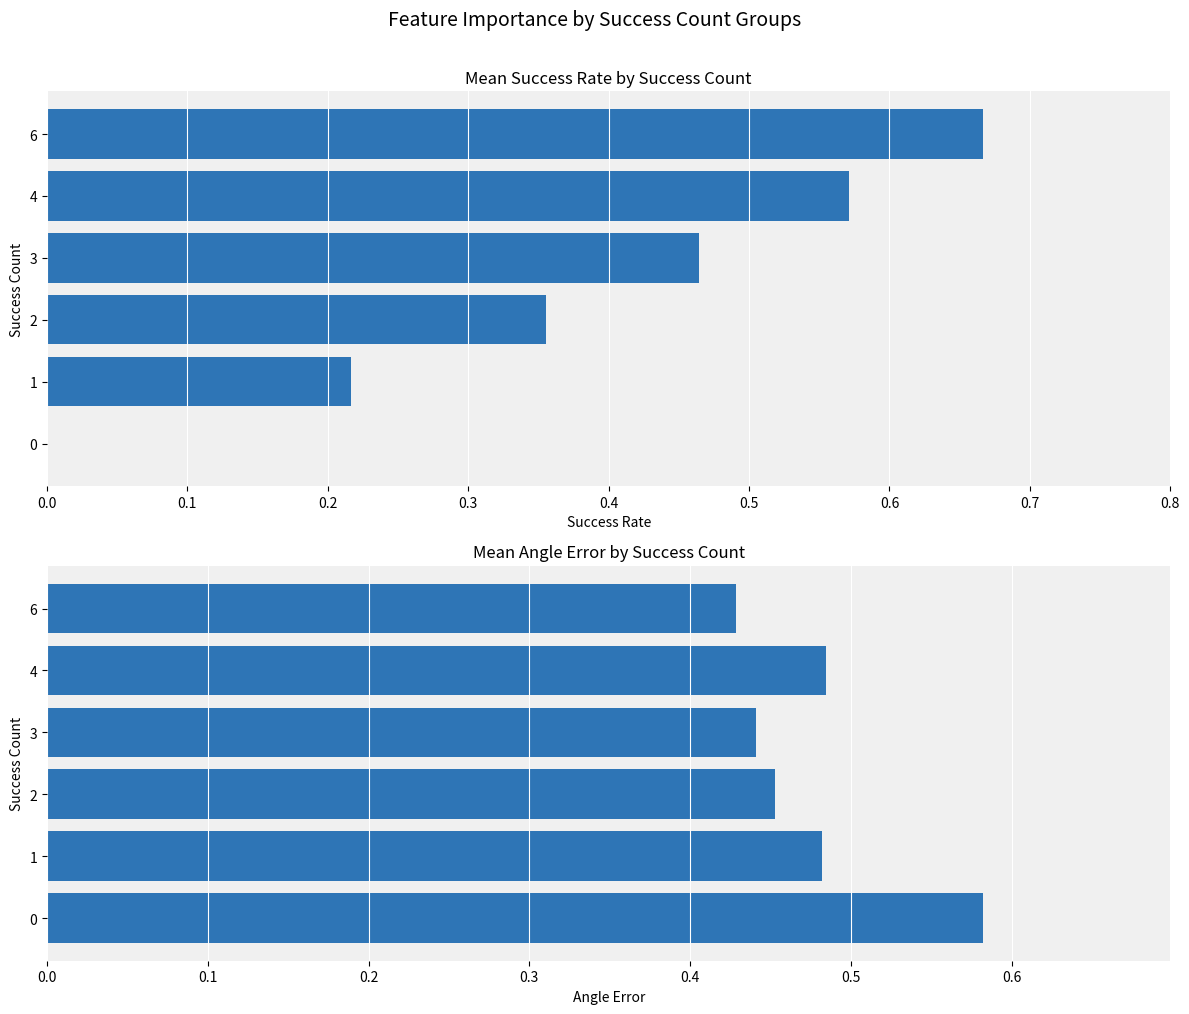

What is the difference between the maximum and minimum values in the success_rate series?

0.7